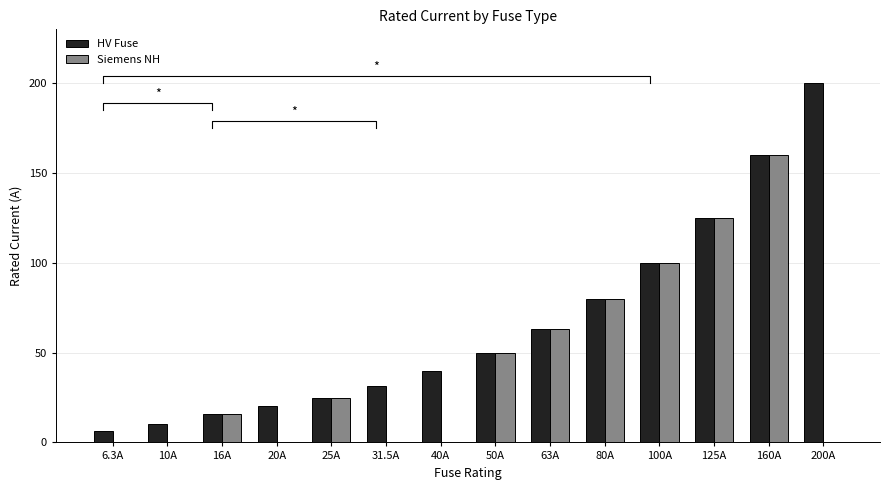

The value of HV Fuse at 80A is 80.0. True or false?

True